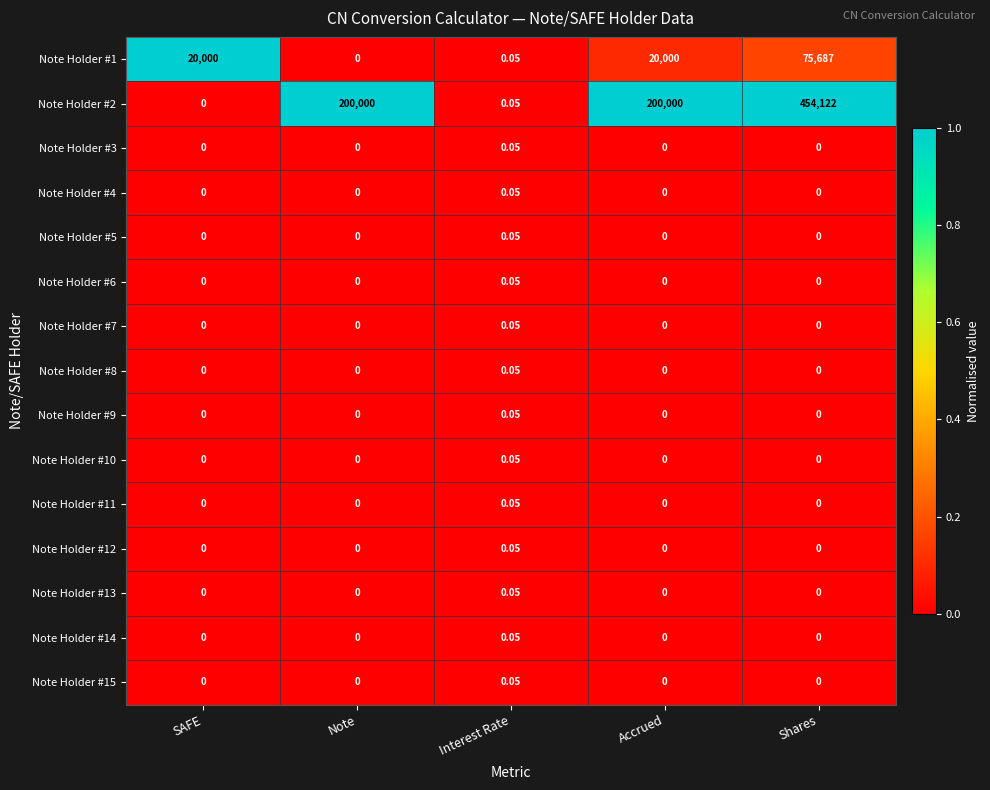

At which category is the sum across all series the highest?

Shares